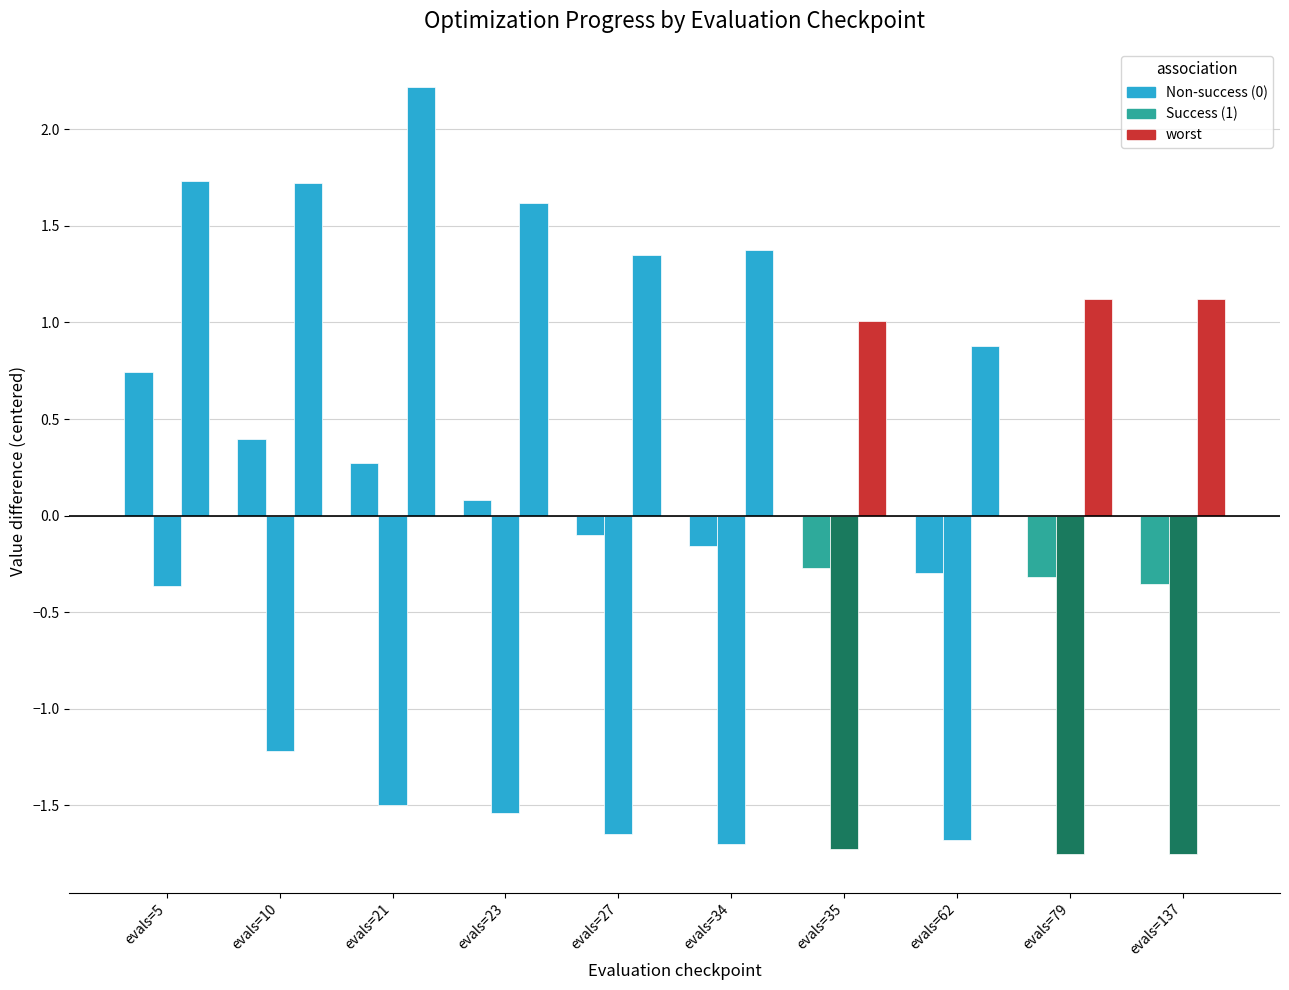

Are the bars horizontal?

No